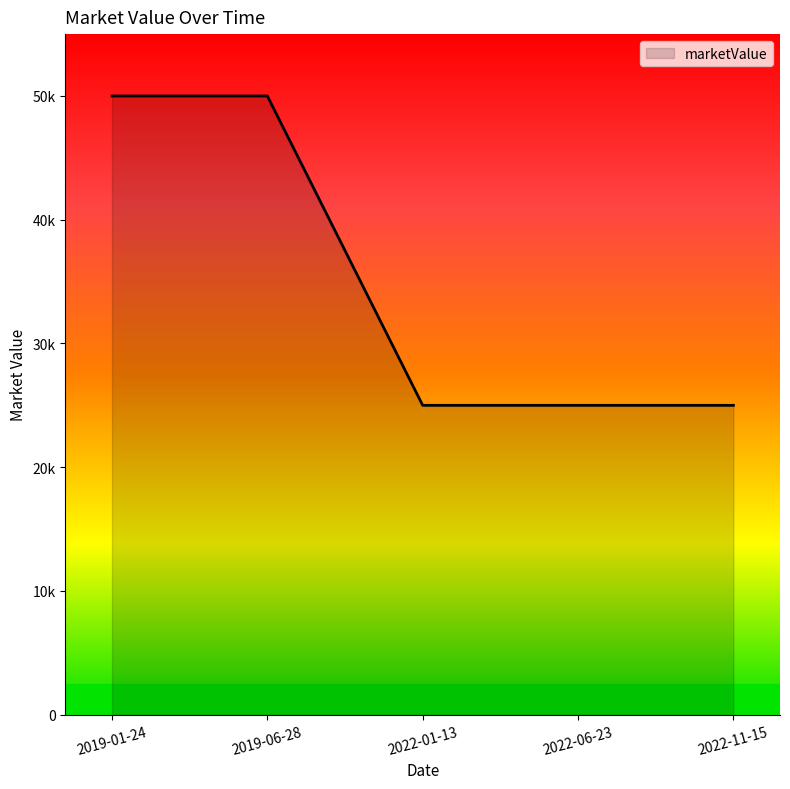

What is the label of the 4th point from the left?

2022-06-23